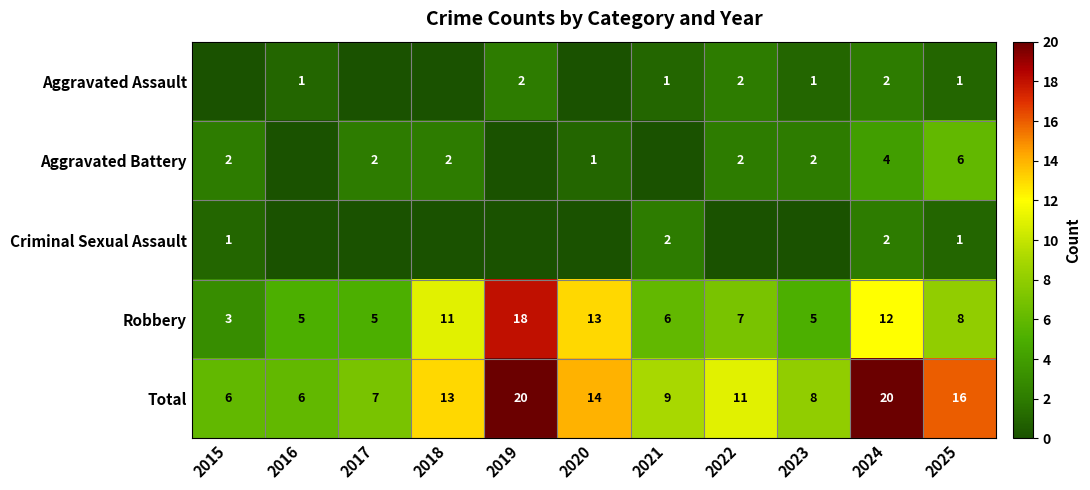

What is the approximate value of Total at 2024, to the nearest 10?

20